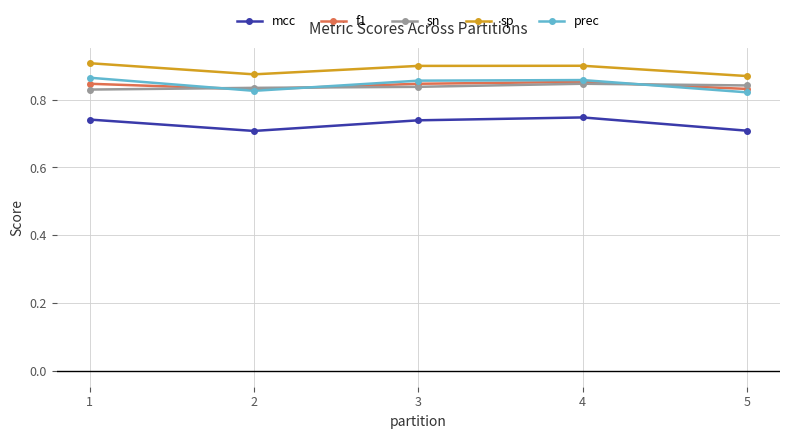

How many interior local valleys does the sp series have?

1